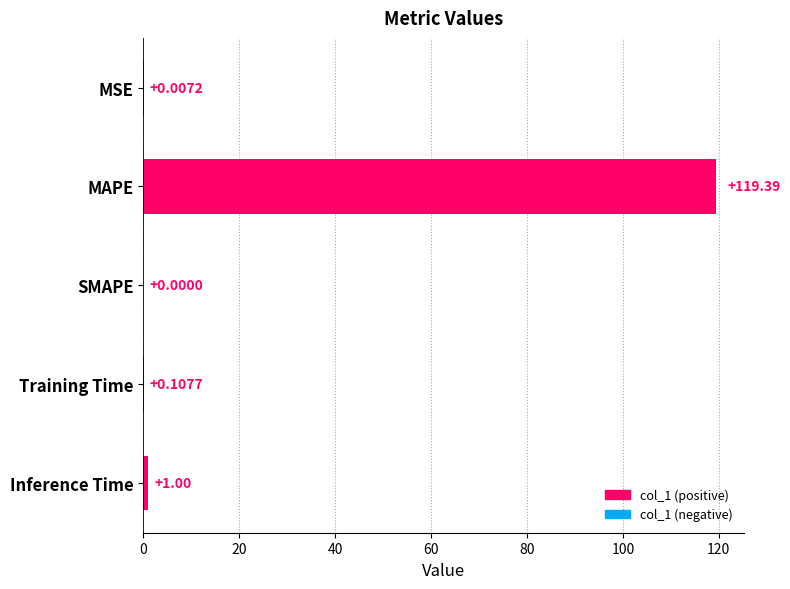

What is the sum of all values?

120.5